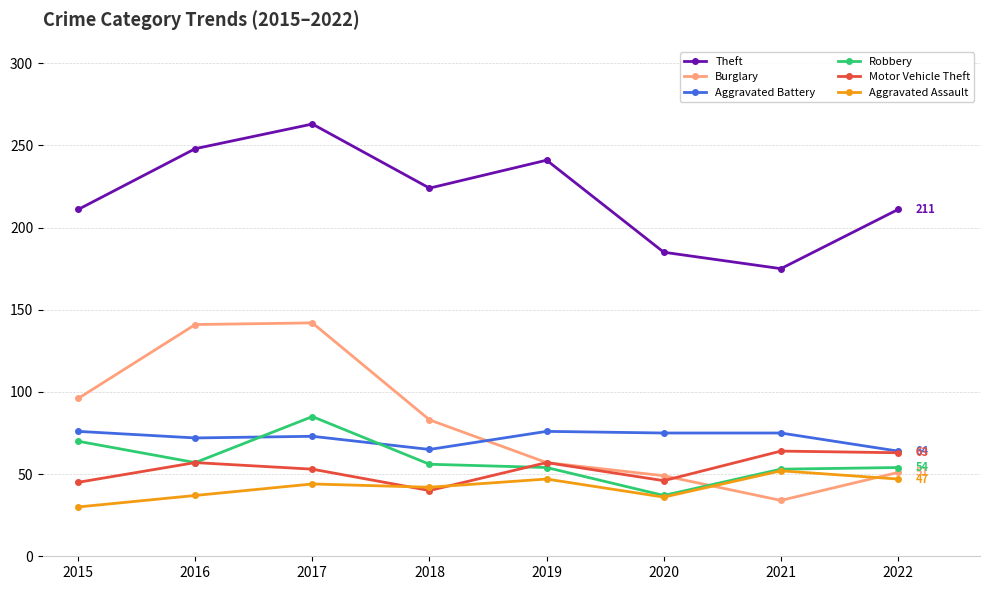

What is the sum of all Robbery values?

466